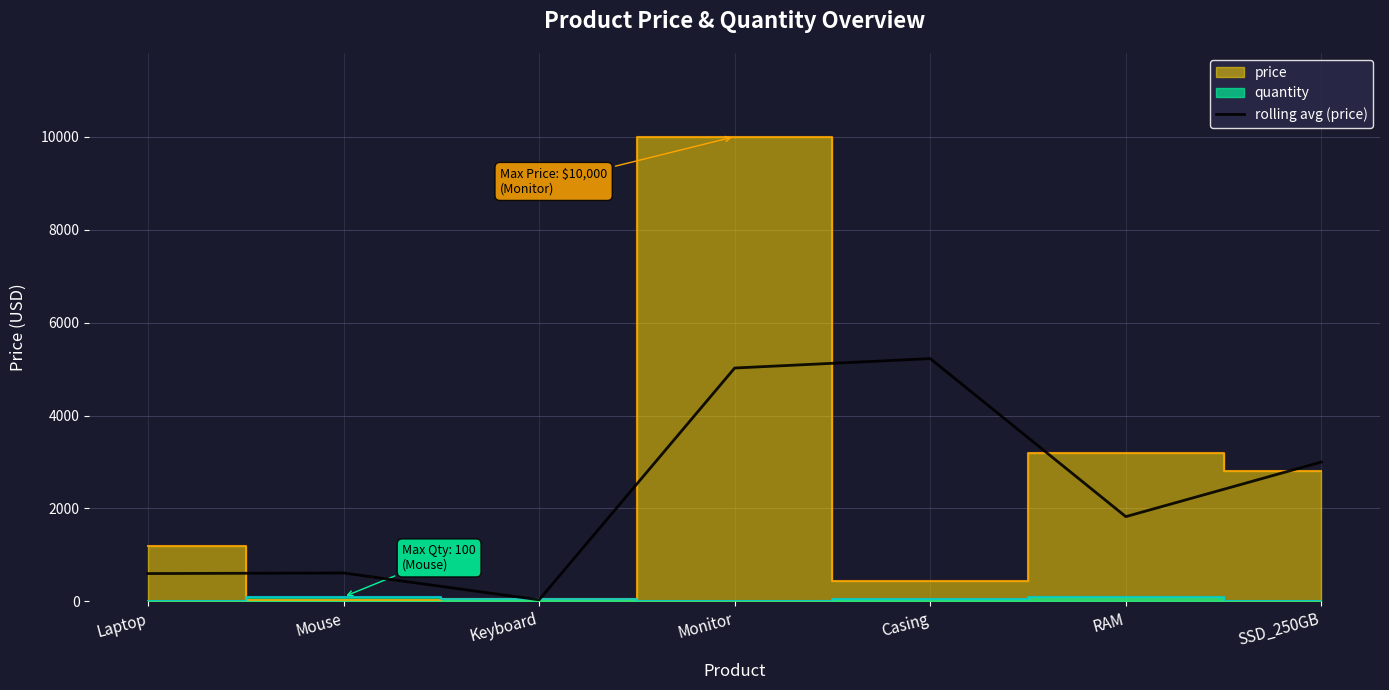

Count the number of values greater than 1825.

3